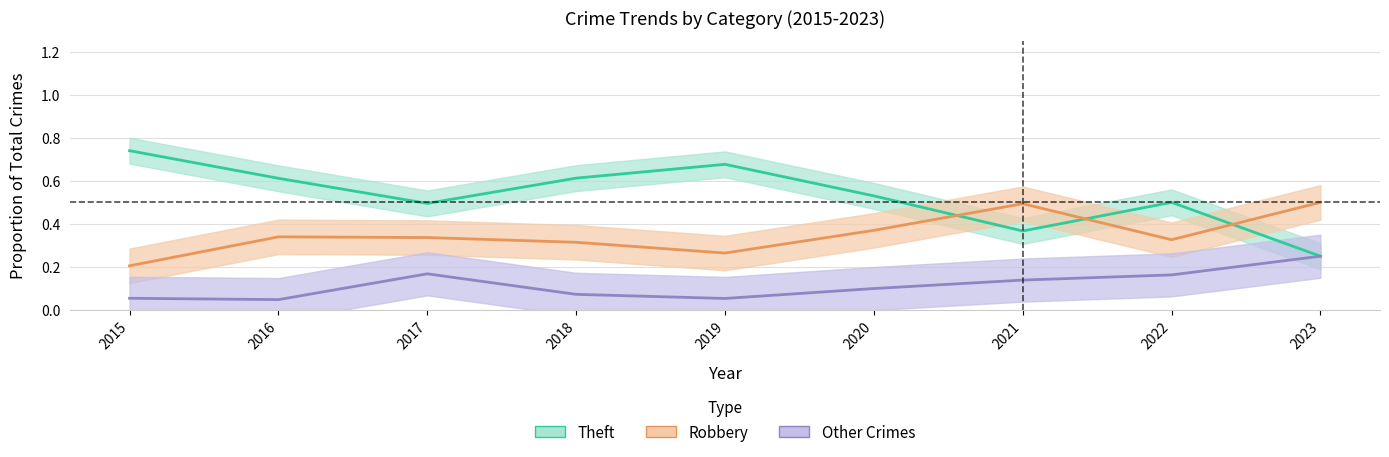

What is the sum of all Robbery values?

3.2